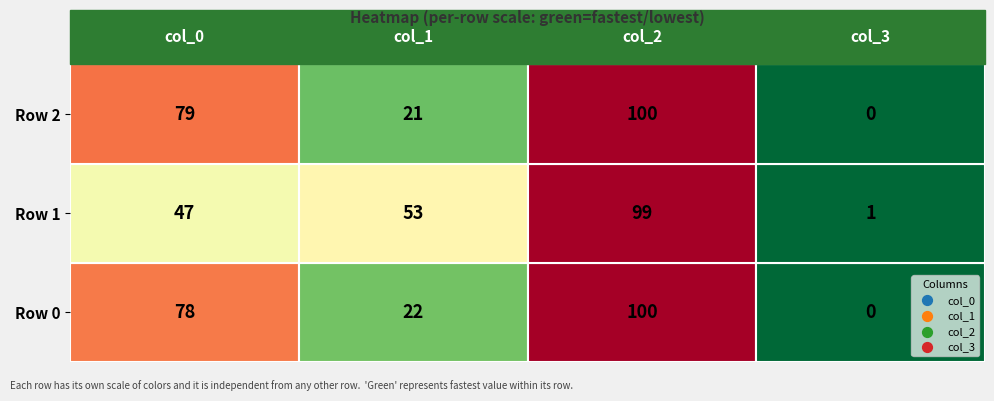

What is the maximum value shown in the chart?

100